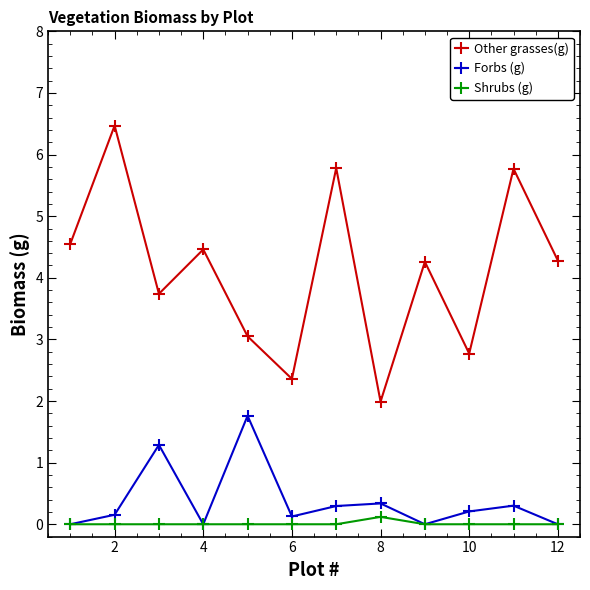

What is the lowest value of the Other grasses(g) series?

2.0